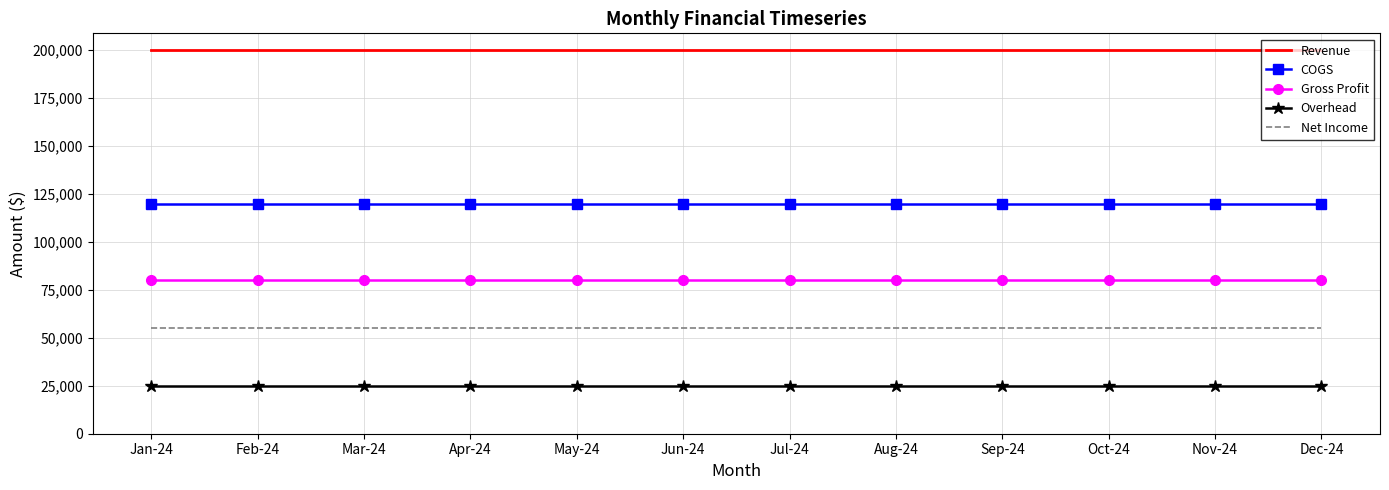

What is the spread (max minus min) of values at Jul-24?

175000